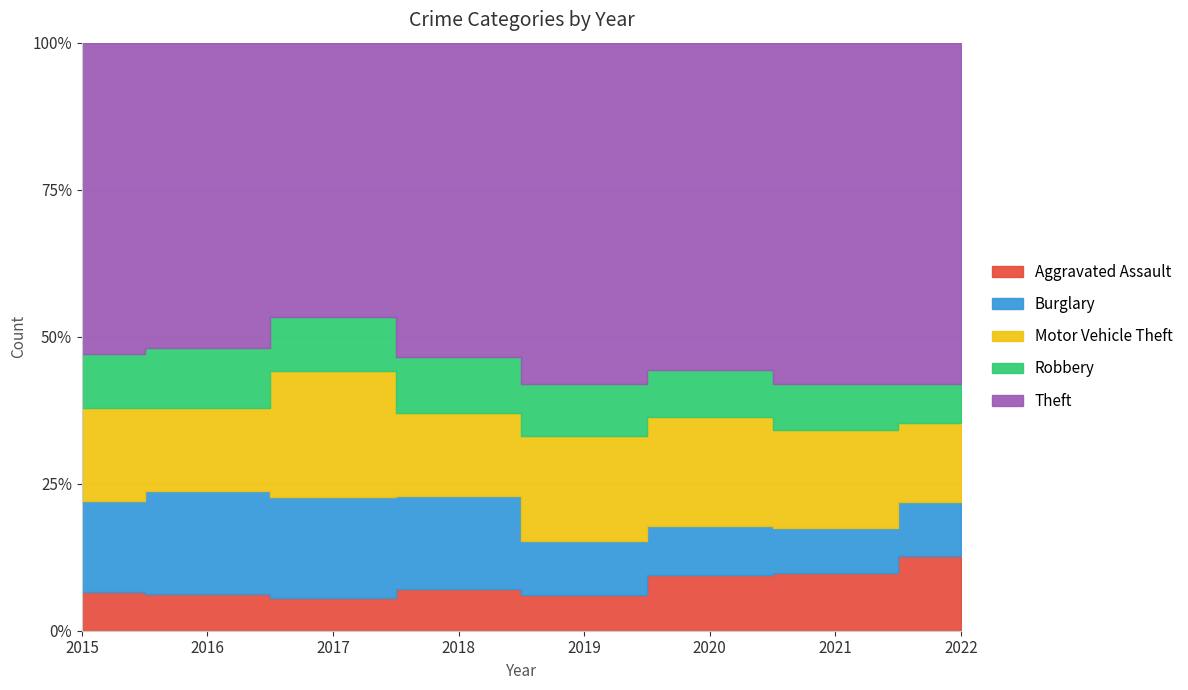

Reading left to right, what are all the values shown in this chart?

Aggravated Assault: 110	118	105	115	92	113	115	93
Burglary: 254	333	329	257	143	100	90	67
Motor Vehicle Theft: 261	265	411	231	273	222	194	98
Robbery: 154	194	178	155	135	97	91	48
Theft: 874	984	892	868	891	666	678	424